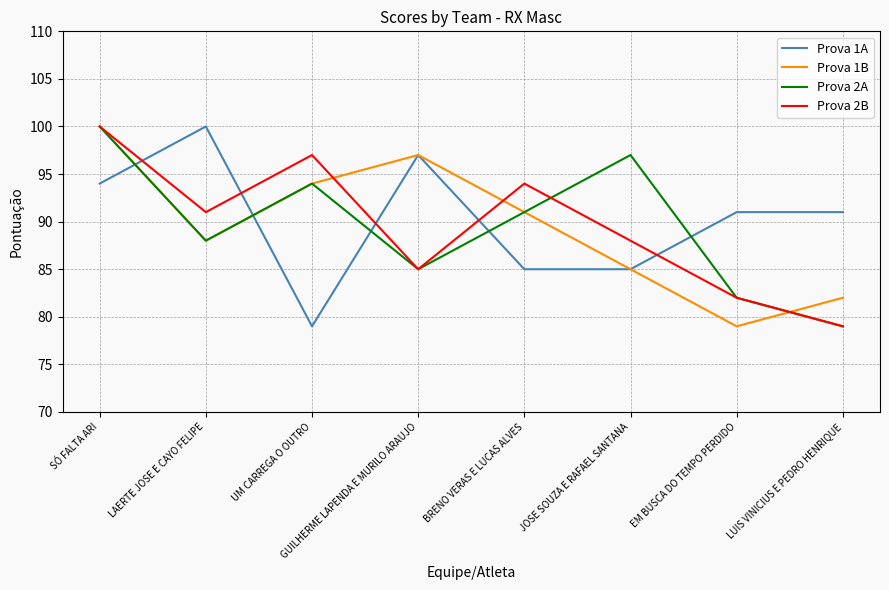

What is the total value across all series at JOSE SOUZA E RAFAEL SANTANA?

355